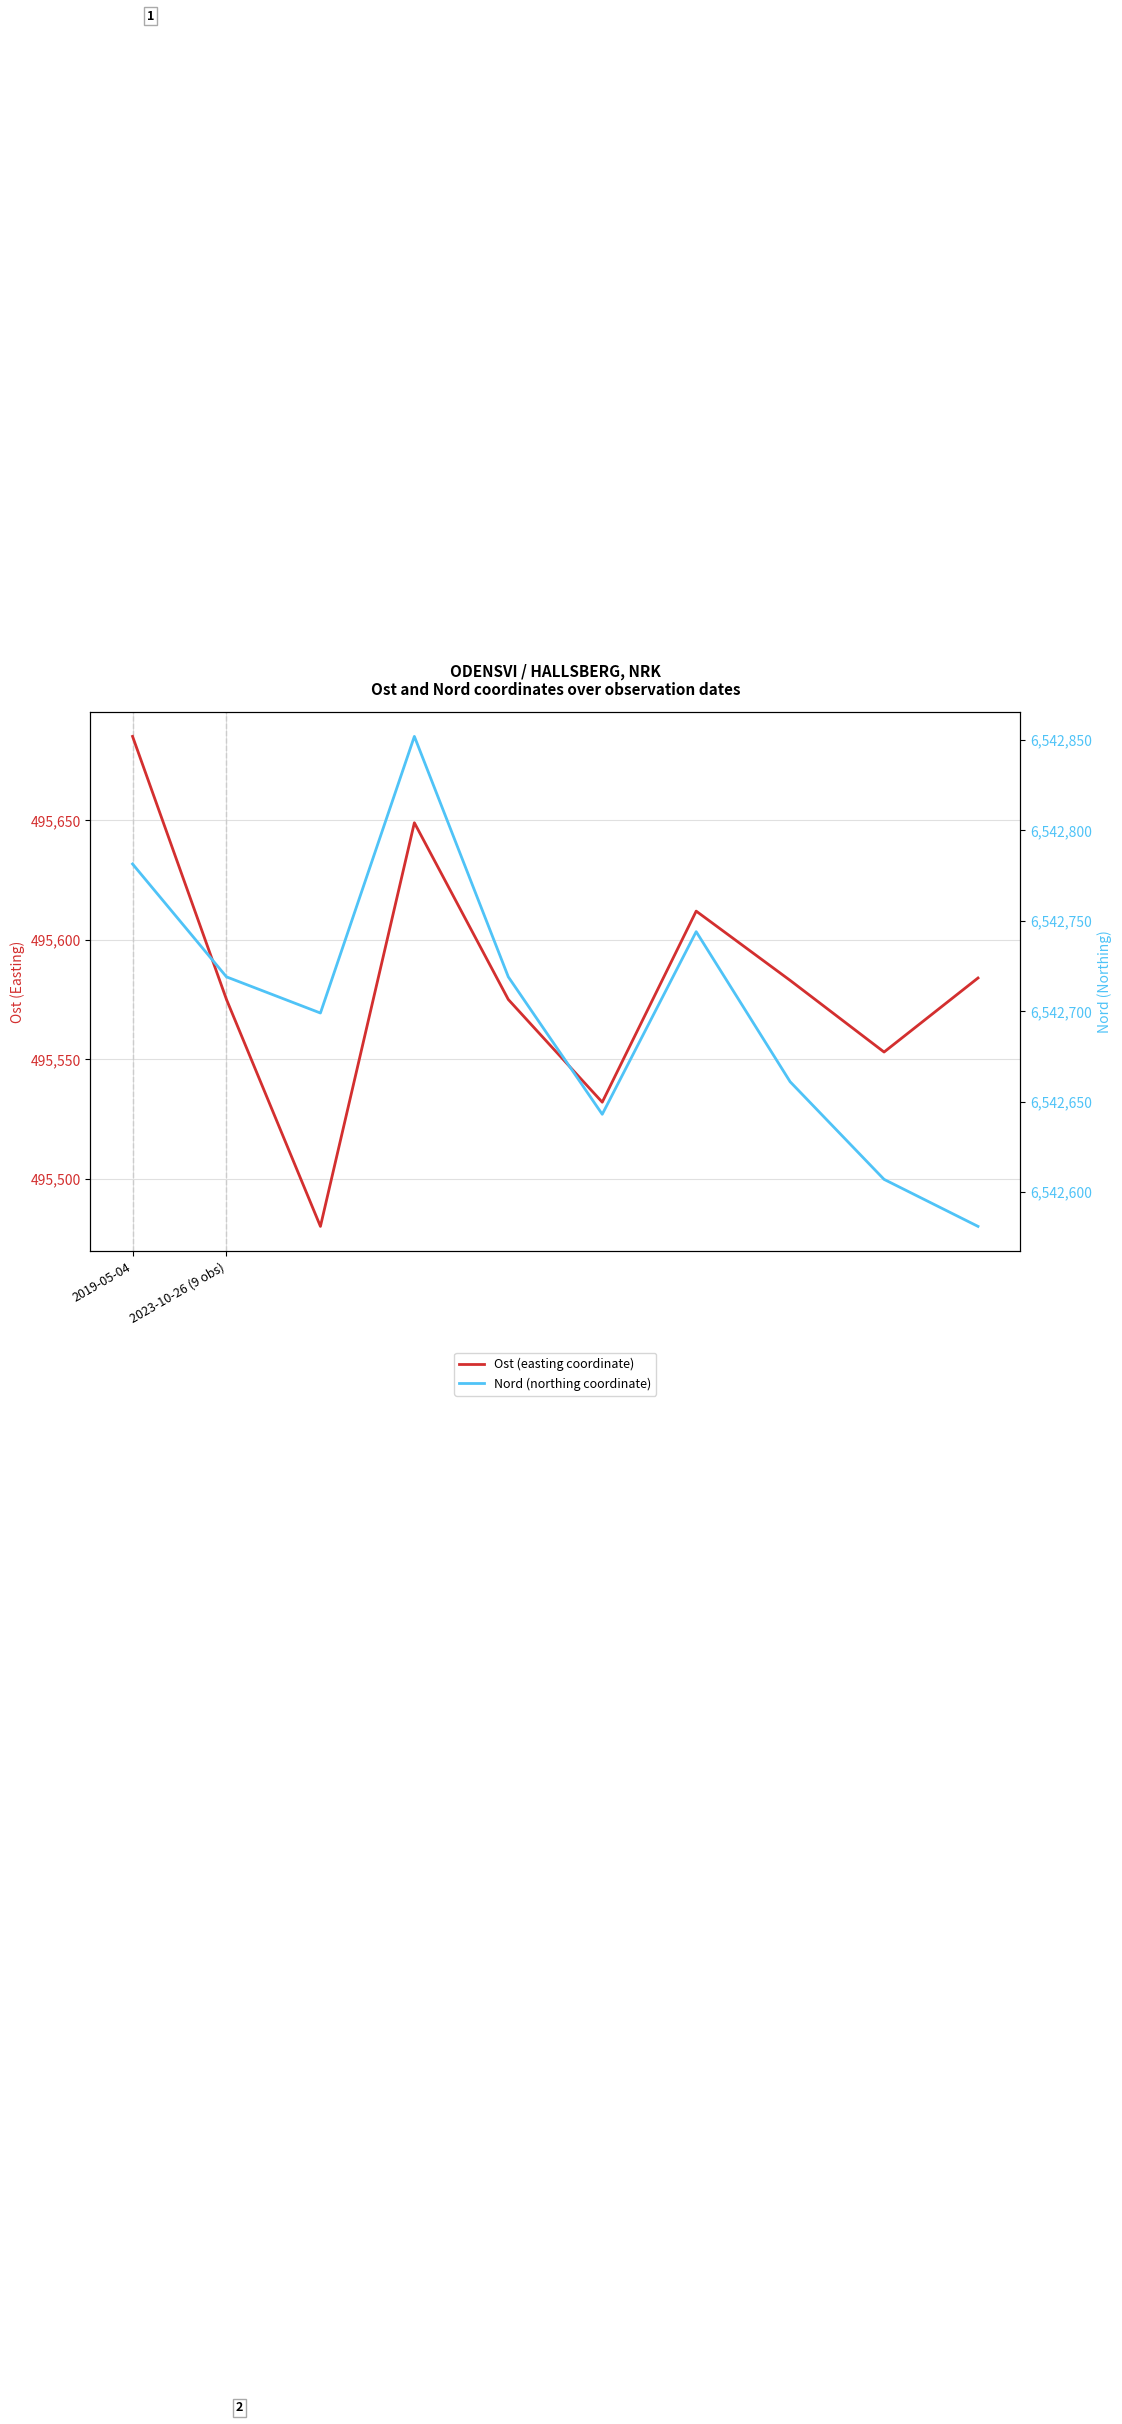

What is the greatest value displayed?

6542852.0